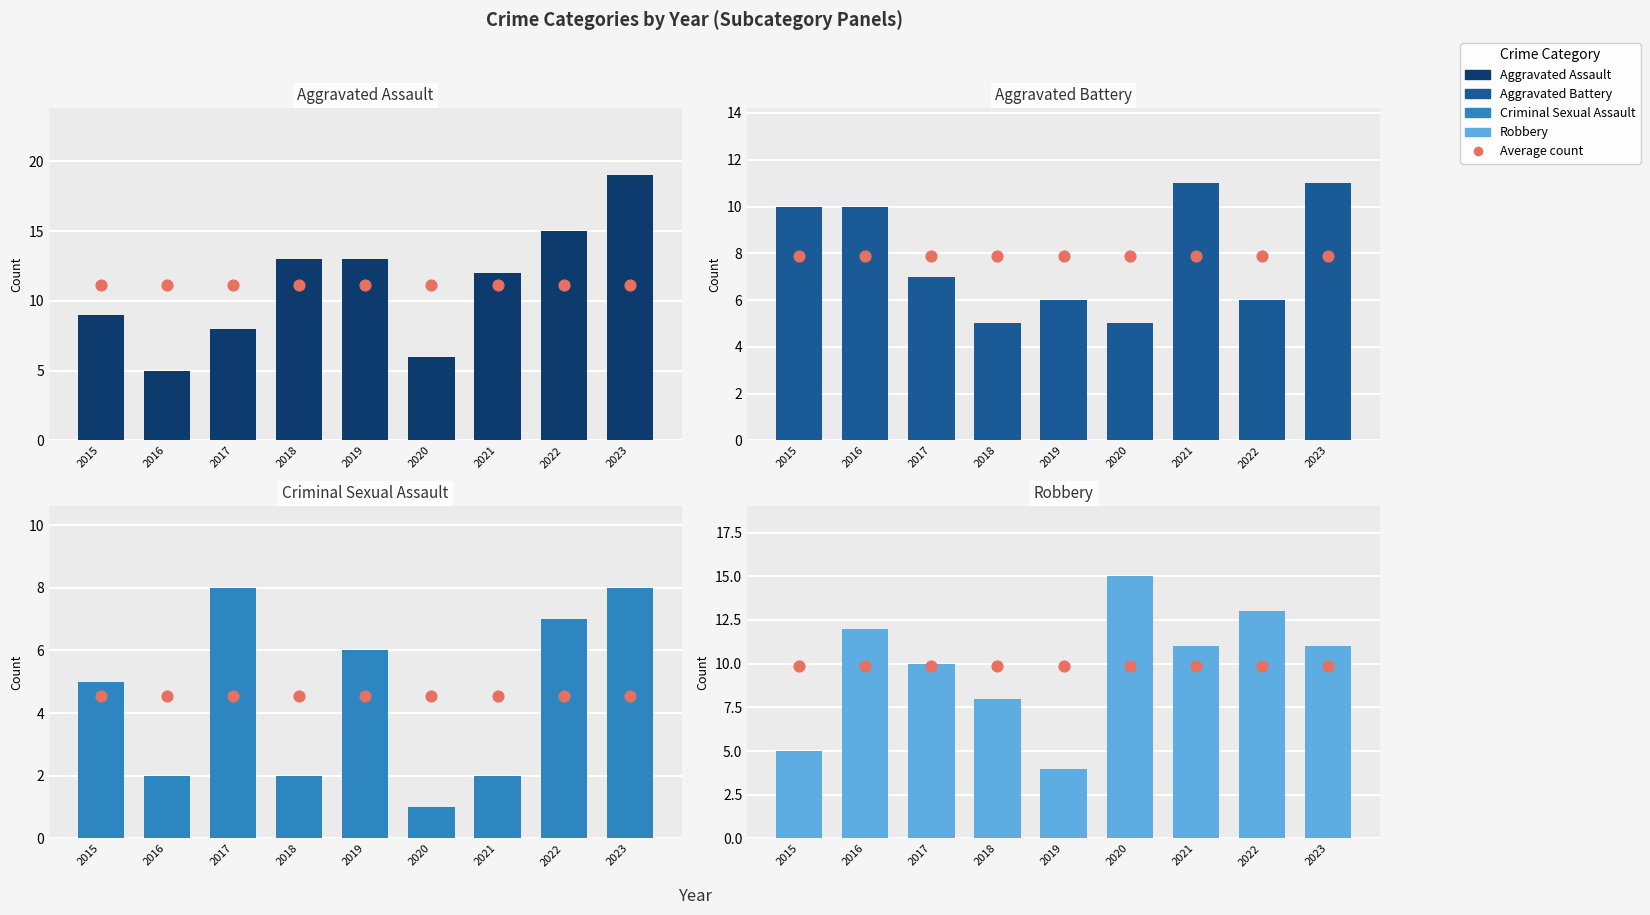

At how many categories does at least one series exceed 3?

9